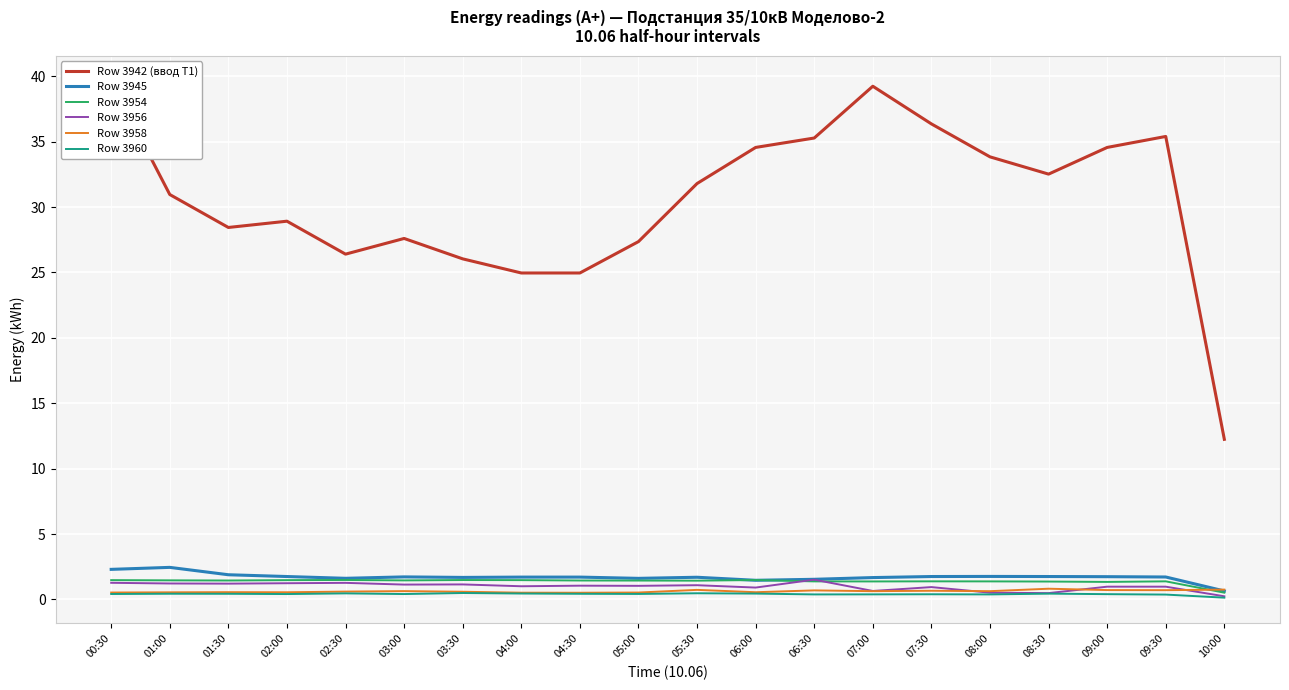

True or false: Row 3942 (ввод Т1) and Row 3954 intersect in this chart.

False